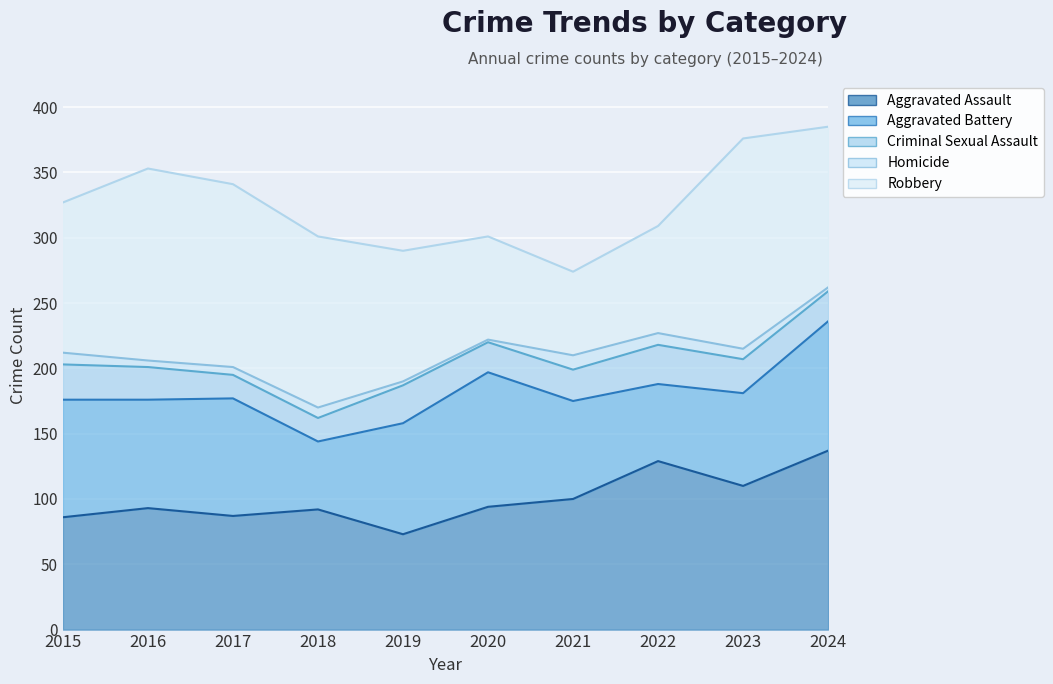

Where does the Aggravated Battery series first go above 85?

2015